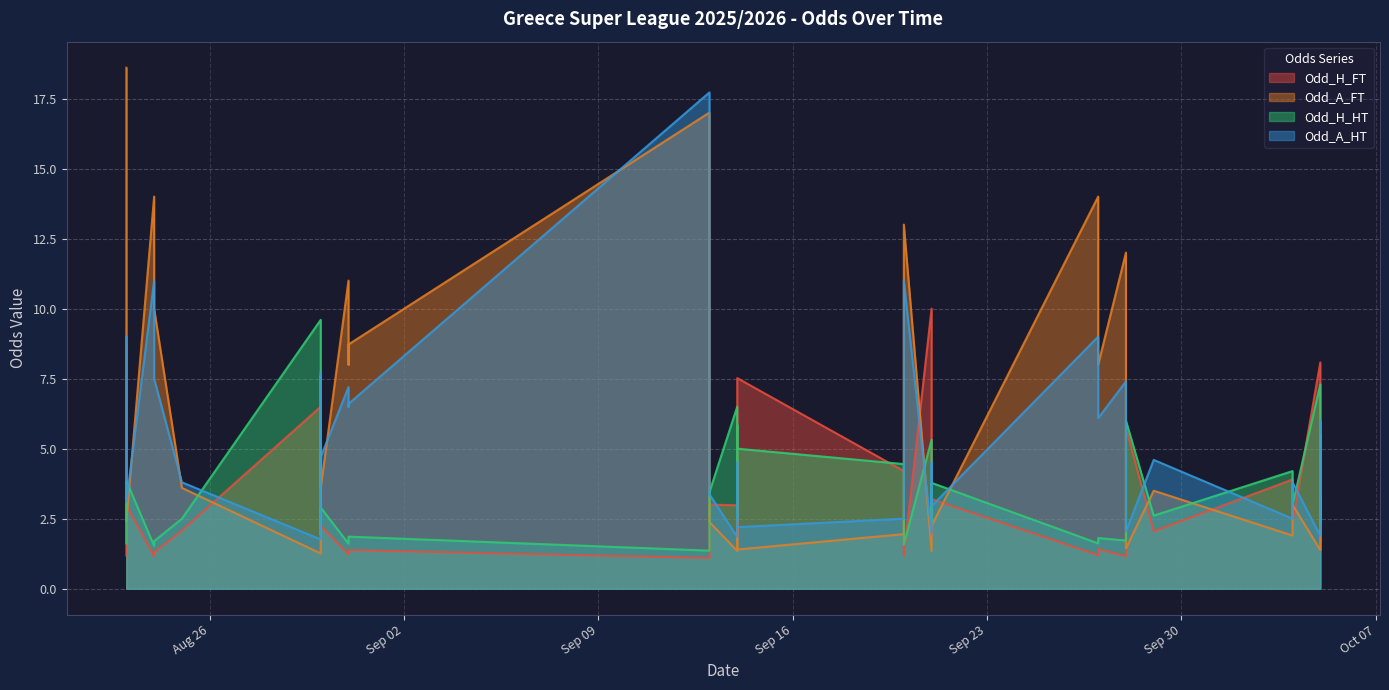

Rank the series by their maximum value, from lowest to highest.

Odd_H_HT, Odd_H_FT, Odd_A_HT, Odd_A_FT